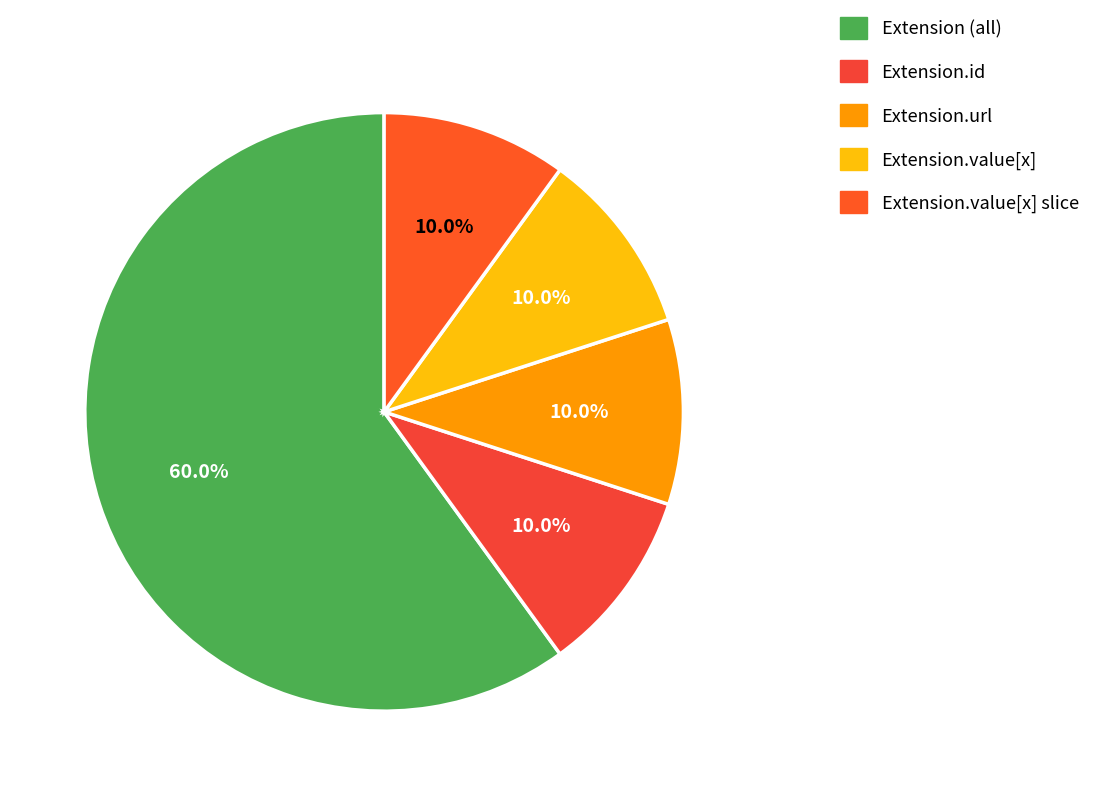

How many segments does this pie chart have?

5